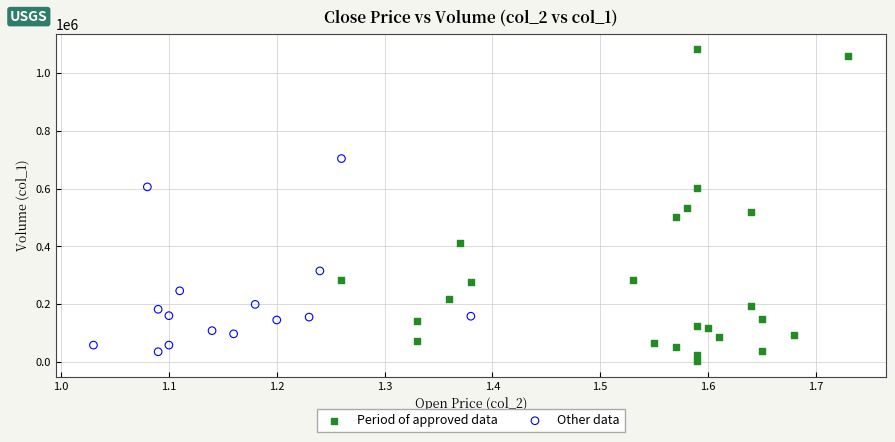

Which series contains the highest Y value?

Period of approved data